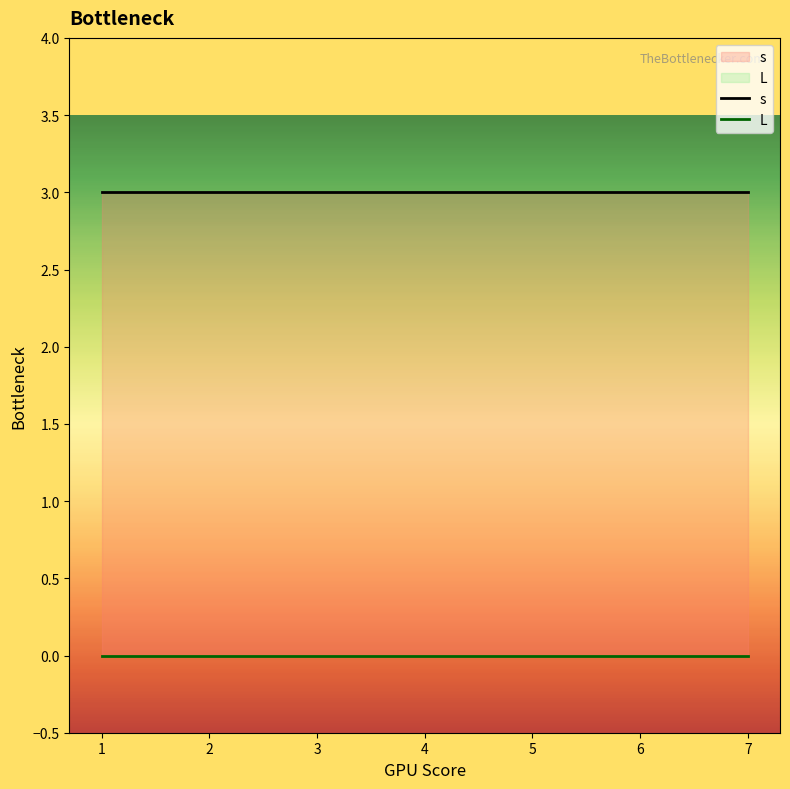

Does the chart display data point markers on the line(s)?

No